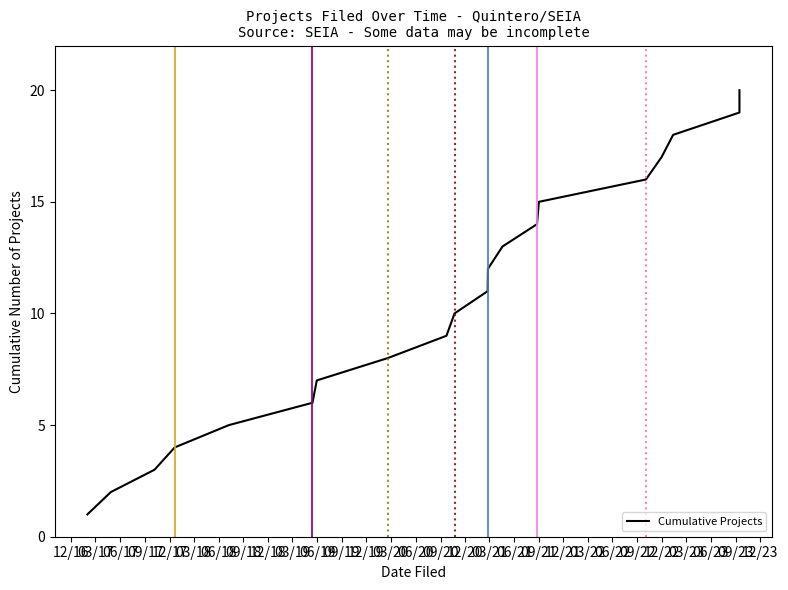

Rank the categories by value from highest to lowest.

09/21, 06/21, 03/21, 12/20, 09/20, 06/20, 03/20, 12/19, 09/19, 06/19, 03/19, 12/18, 09/18, 06/18, 03/18, 12/17, 09/17, 06/17, 03/17, 12/16